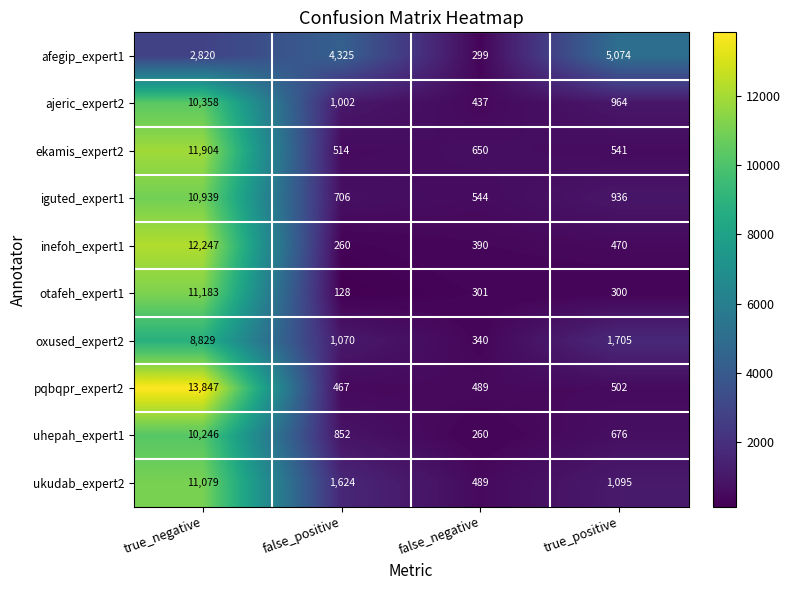

At which label does ekamis_expert2 first exceed 650?

true_negative